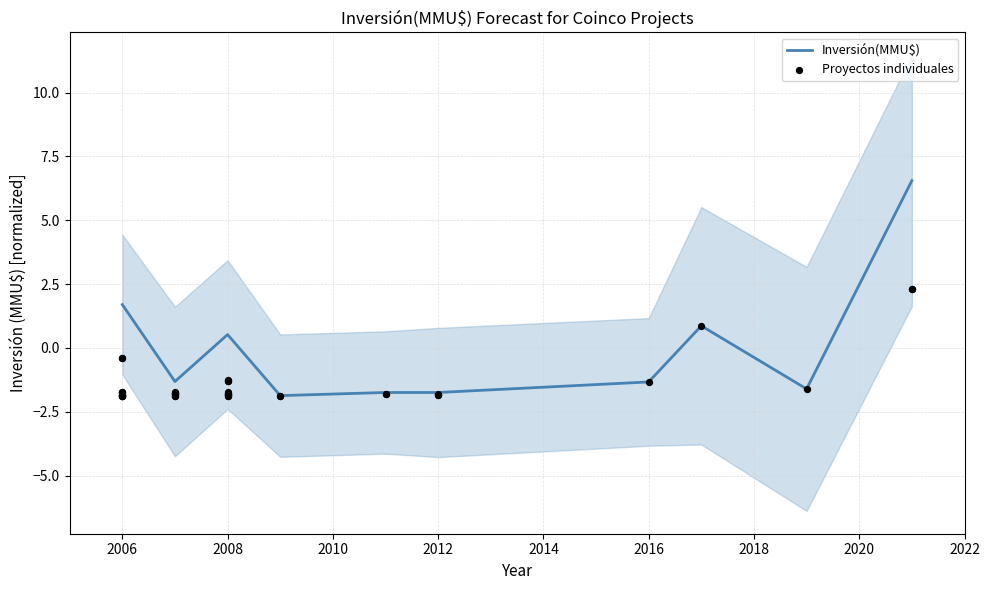

What is the change in value from 2008 to 2007?

-0.1